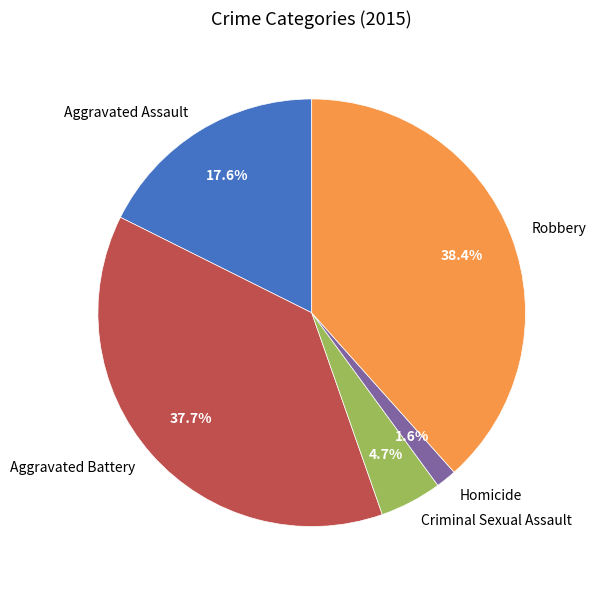

Approximately how many times larger is the value at Criminal Sexual Assault compared to Robbery?

0.1